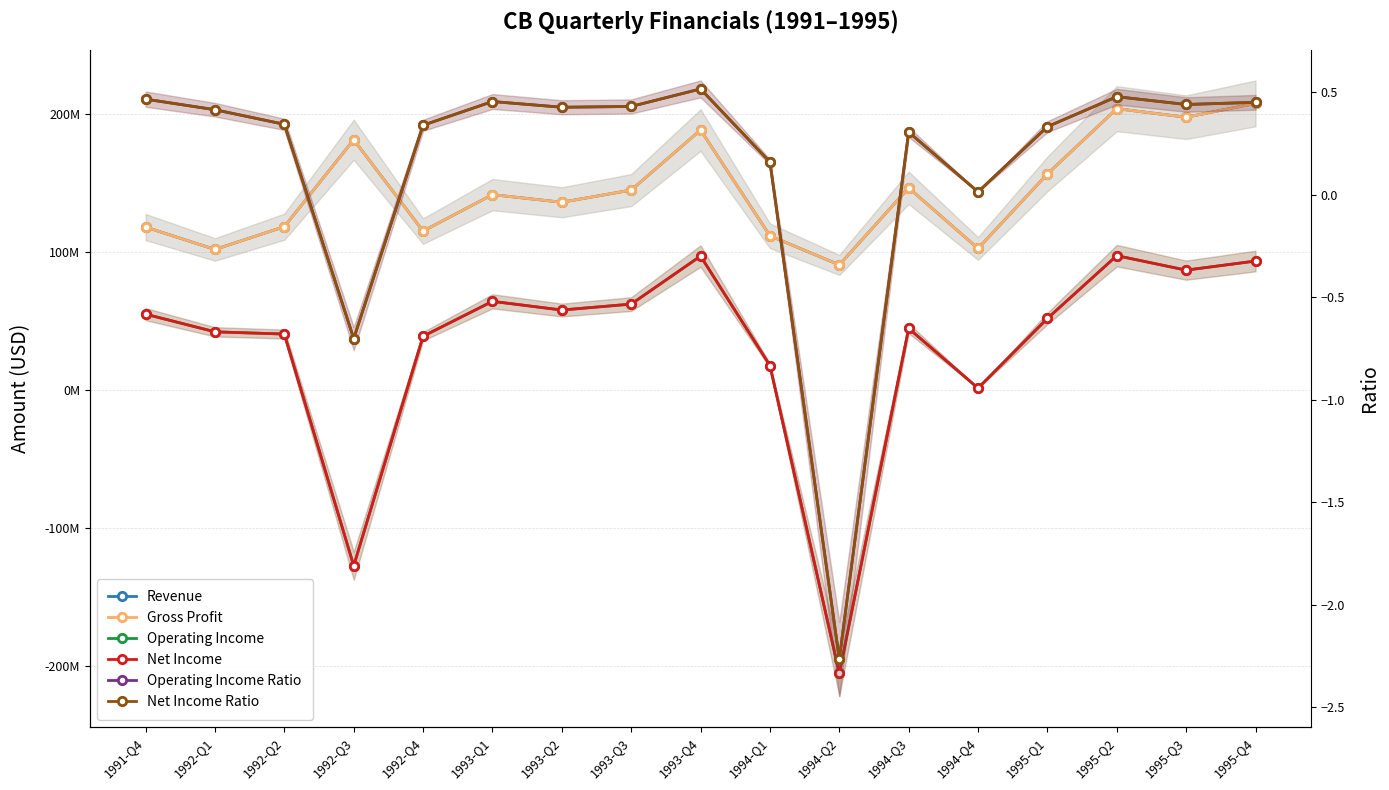

At 1994-Q1, list the series in order from smallest to largest.

Operating Income Ratio, Net Income Ratio, Operating Income, Net Income, Revenue, Gross Profit